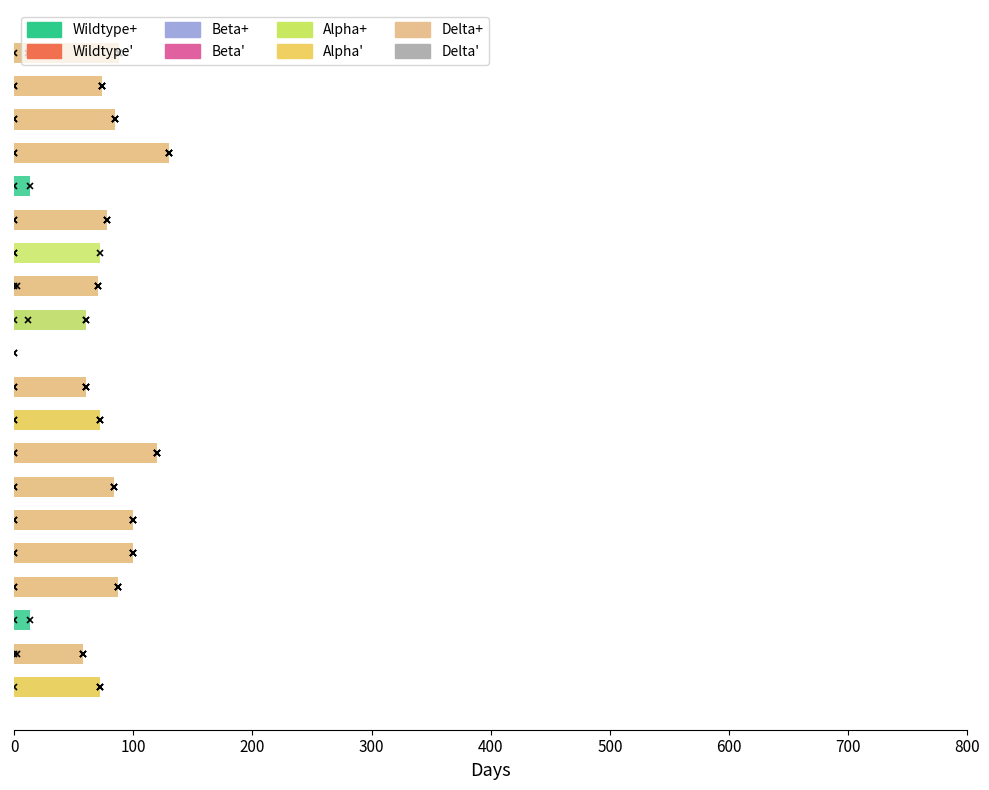

Does the chart contain any negative values?

No